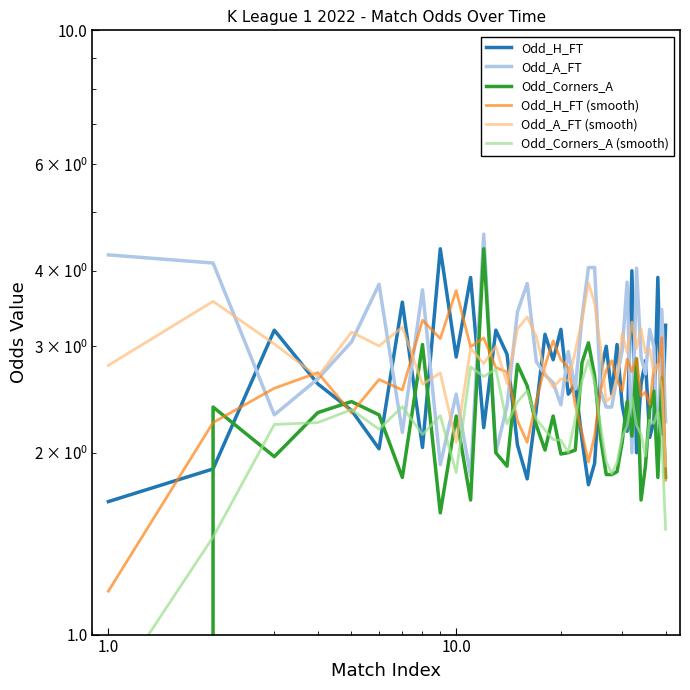

How many intersections are there between Odd_Corners_A and Odd_H_FT (smooth)?

11